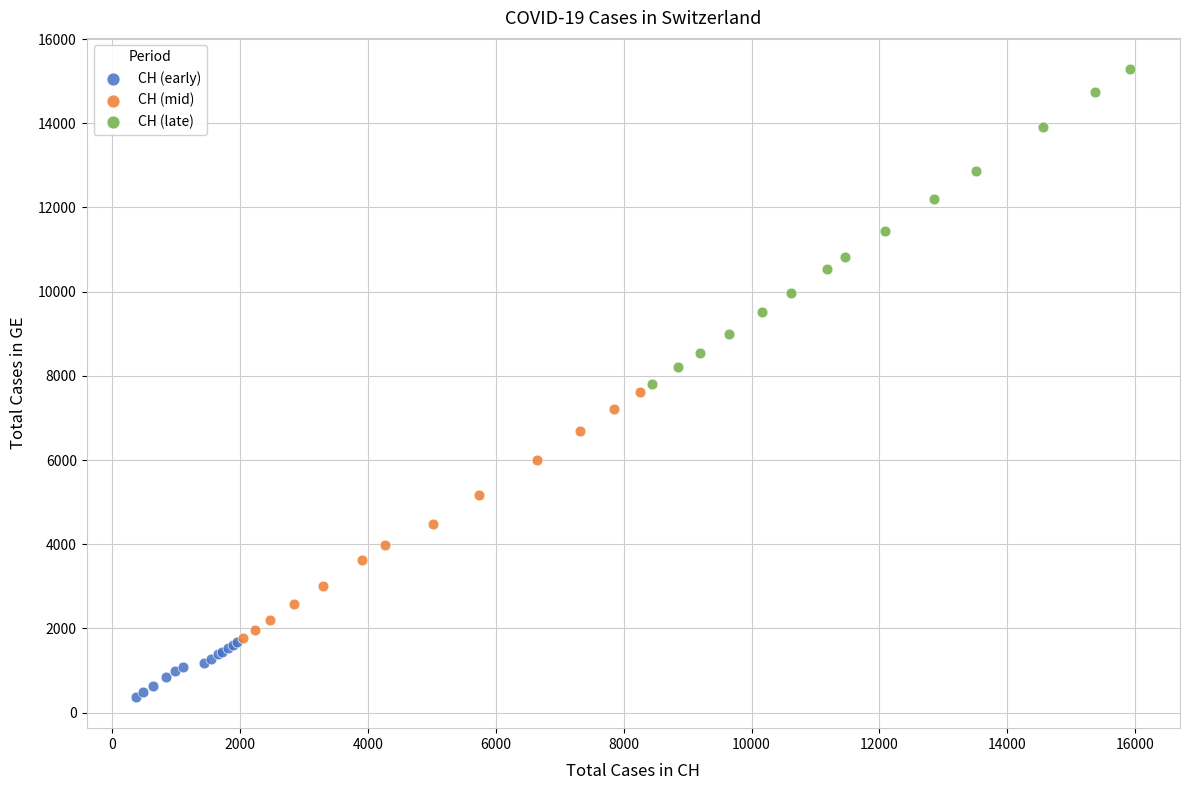

Which series reaches the maximum Y coordinate?

CH (late)